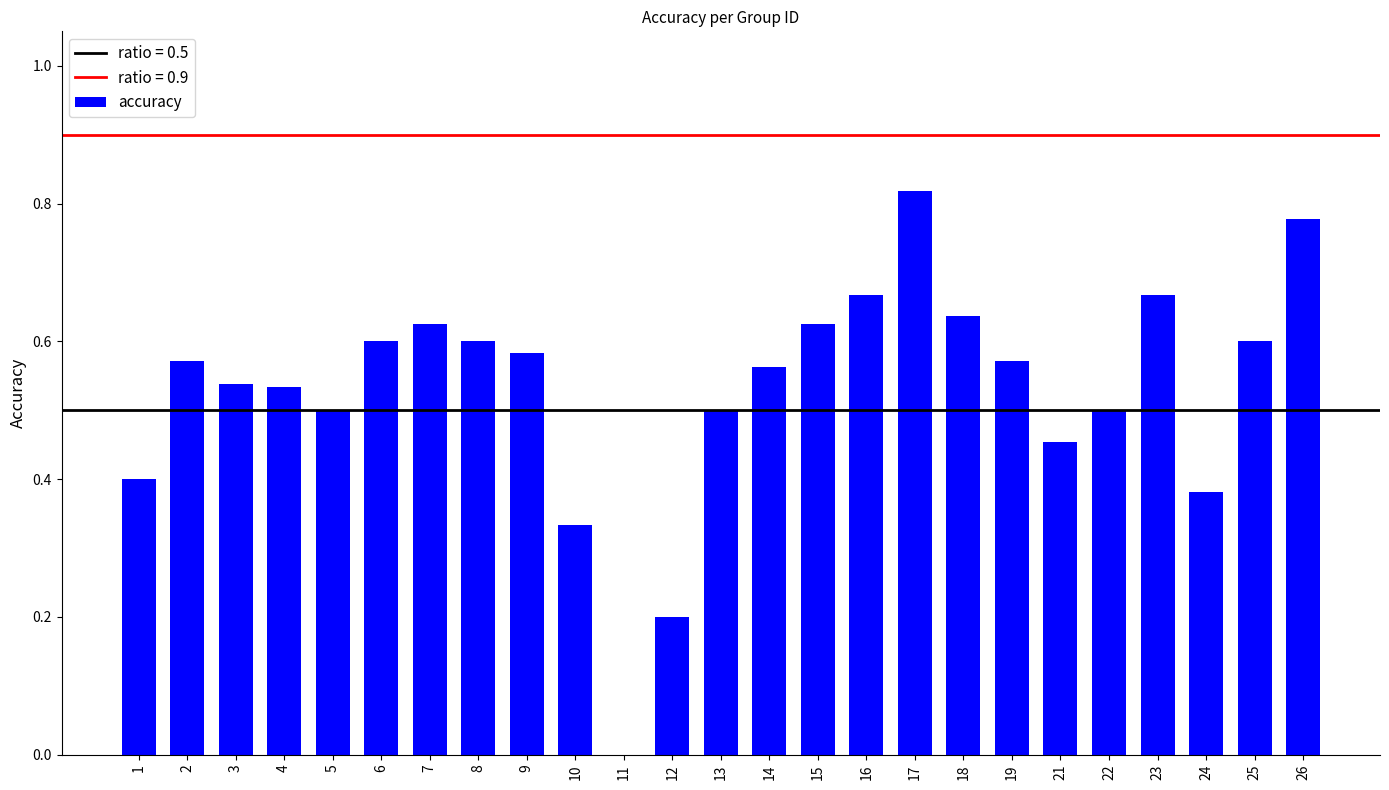

The value at 2 is 0.3. True or false?

False